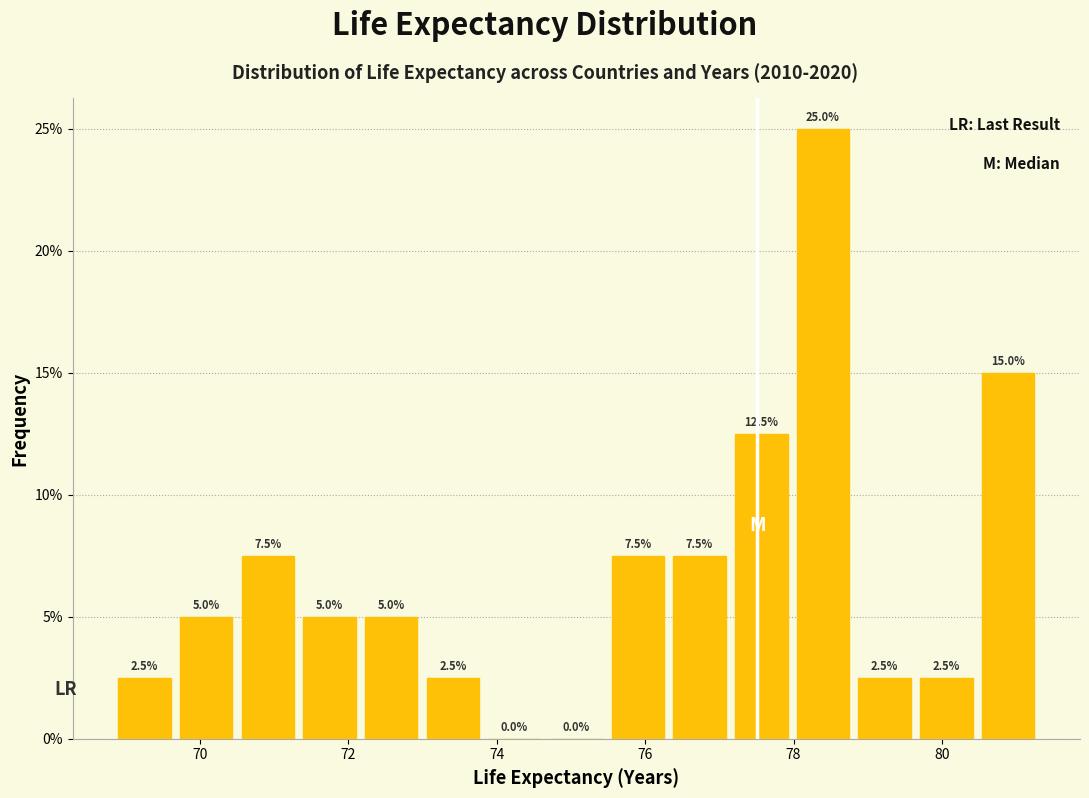

Which range on the x-axis has the tallest bar?

78.0 to 78.8